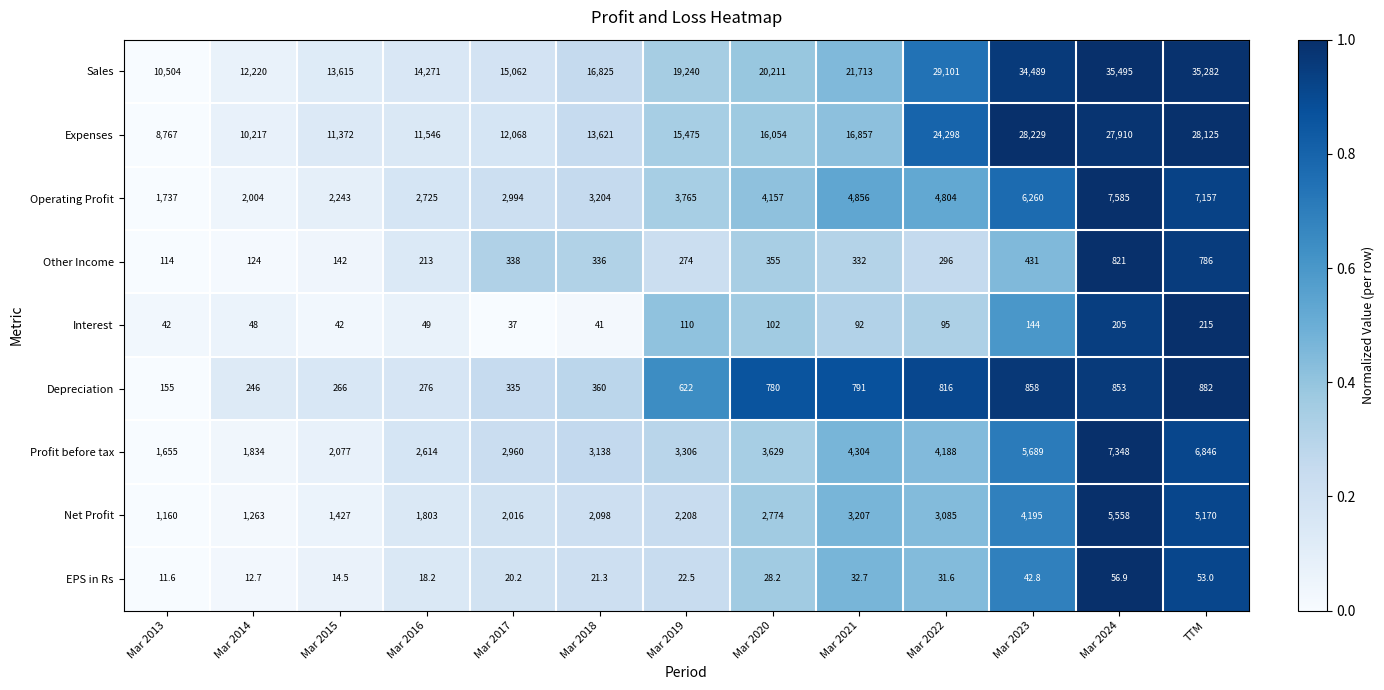

Which label corresponds to the smallest value in the chart?

Mar 2013